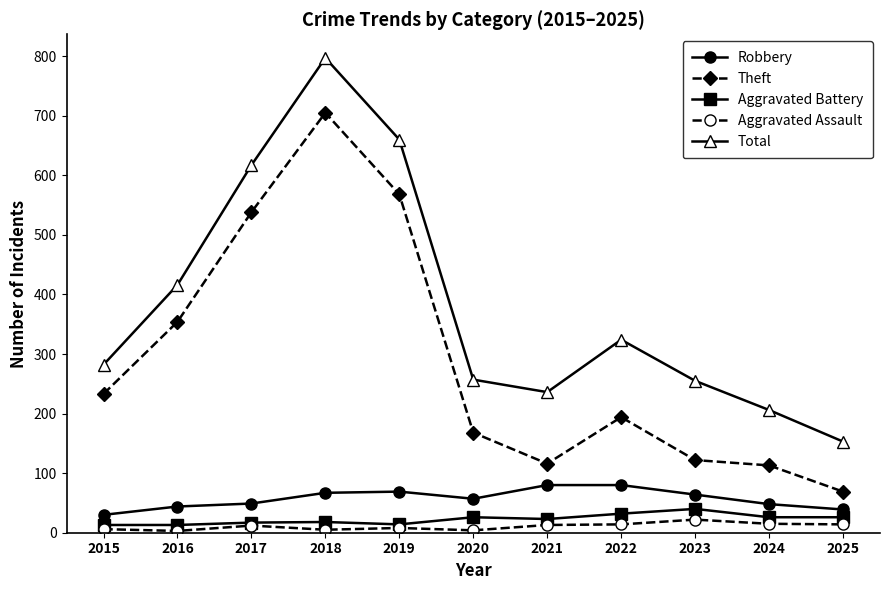

Where is Total nearest to the value 475?

2016